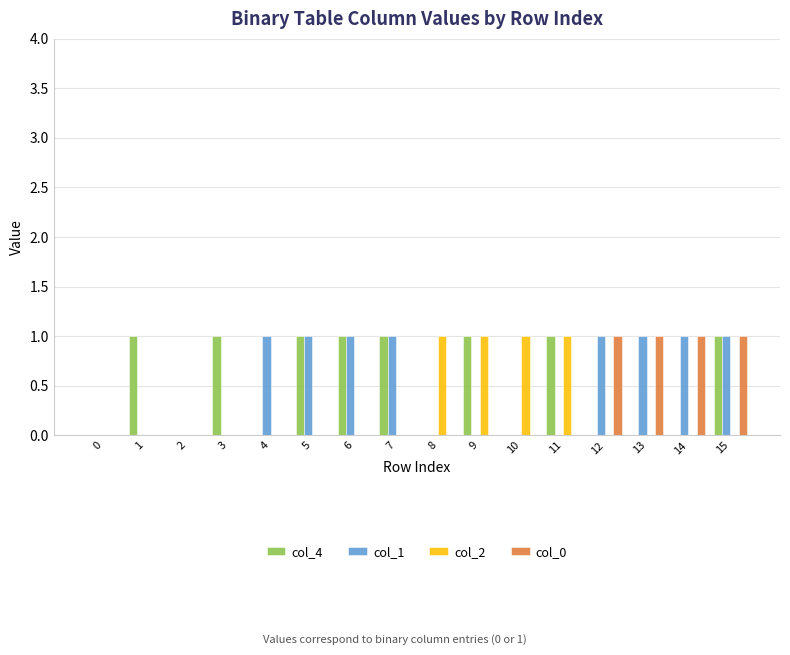

Are the bars horizontal?

No